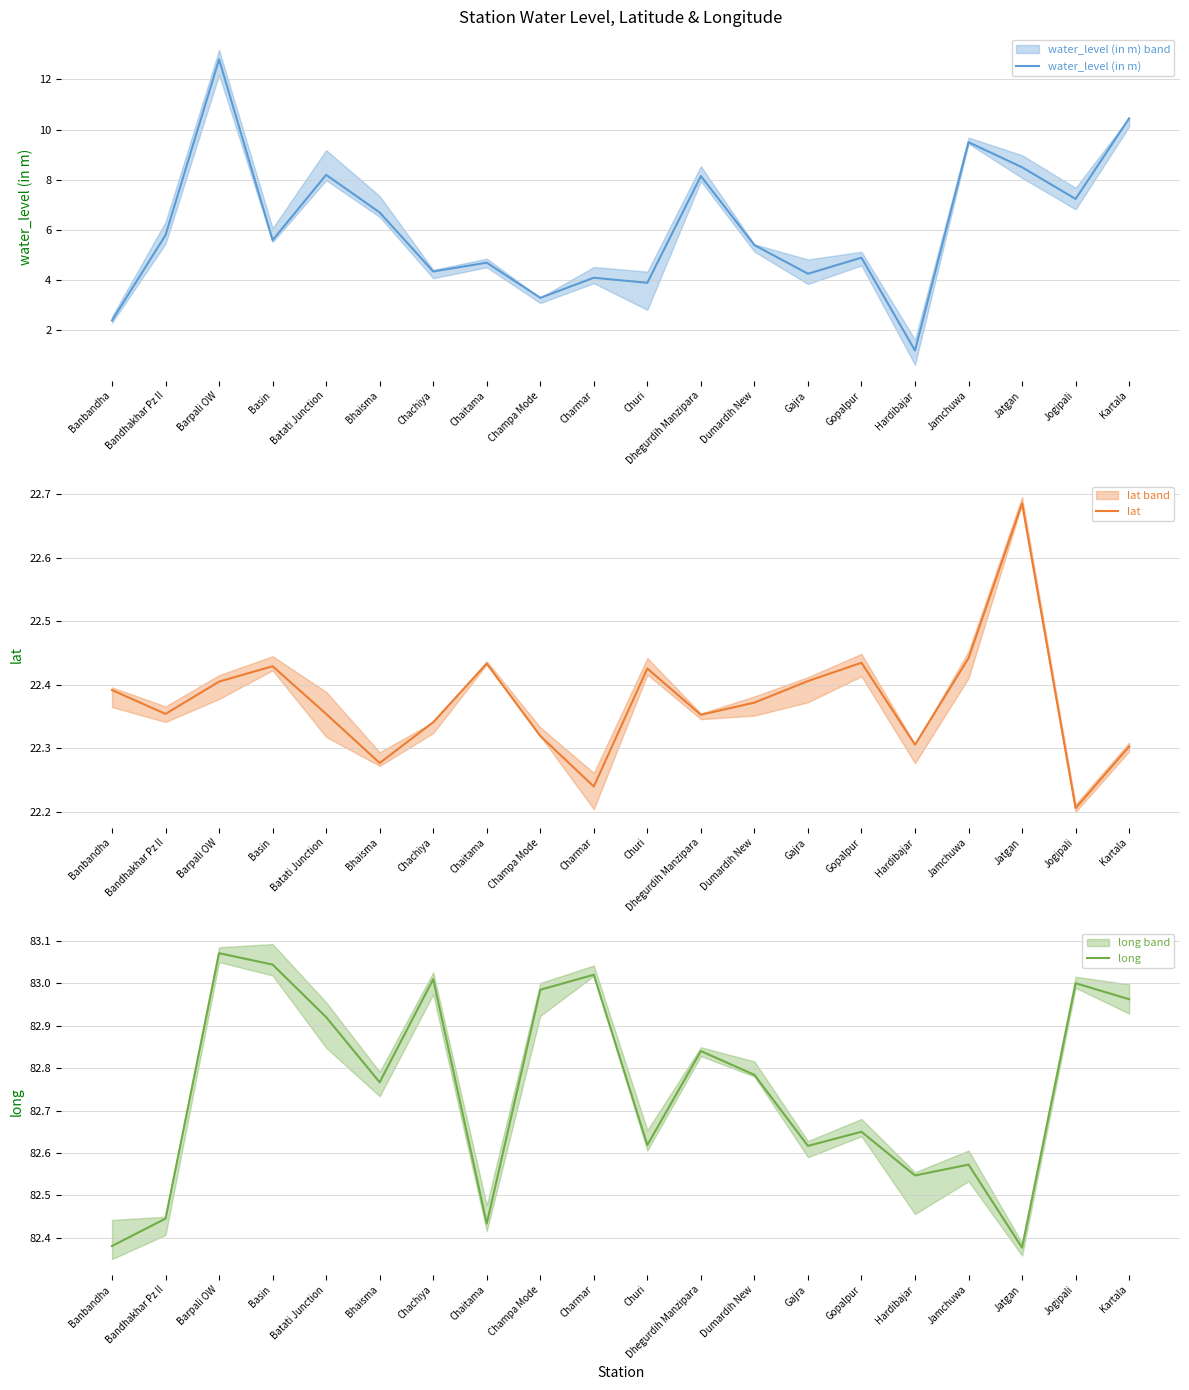

Reading left to right, what are all the values shown in this chart?

water_level (in m): 2.4	5.8	12.8	5.6	8.2	6.7	4.3	4.7	3.3	4.1	3.9	8.2	5.4	4.3	4.9	1.2	9.5	8.5	7.2	10.4
lat: 22.4	22.4	22.4	22.4	22.4	22.3	22.3	22.4	22.3	22.2	22.4	22.4	22.4	22.4	22.4	22.3	22.4	22.7	22.2	22.3
long: 82.4	82.4	83.1	83.0	82.9	82.8	83.0	82.4	83.0	83.0	82.6	82.8	82.8	82.6	82.7	82.5	82.6	82.4	83.0	83.0